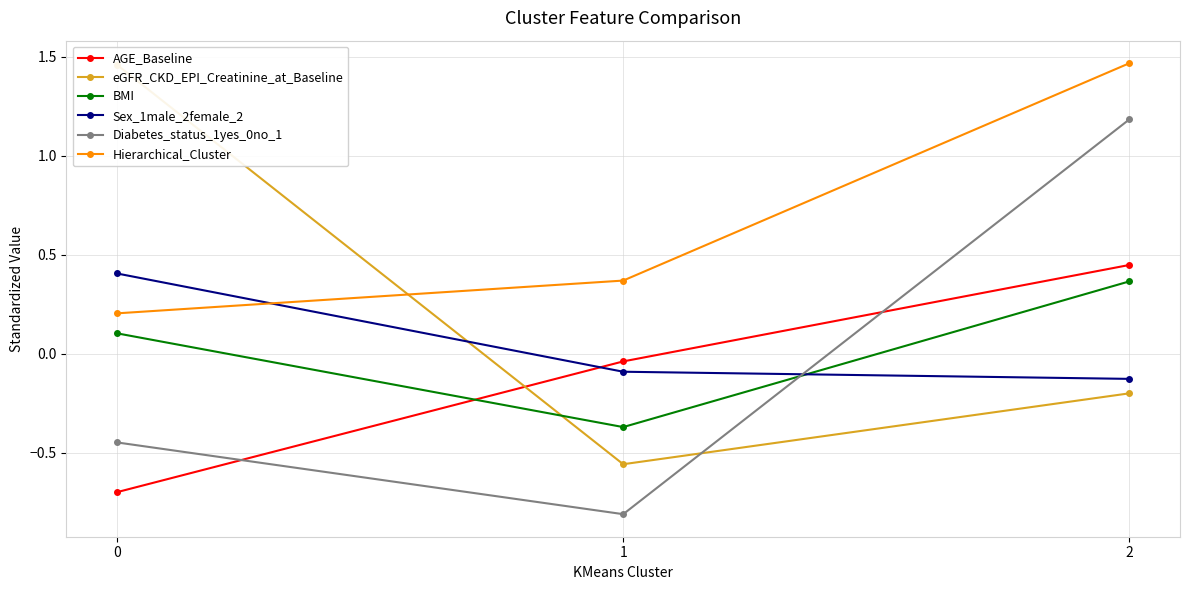

How many lines are shown in the chart?

6